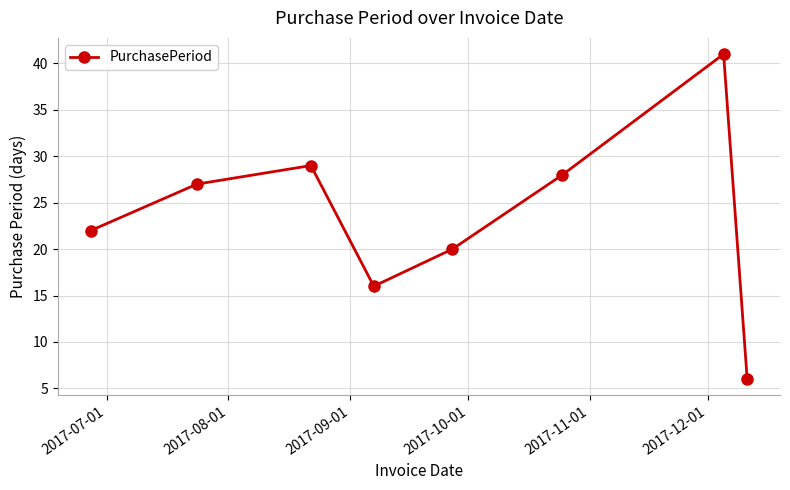

What is the minimum value shown in the chart?

6